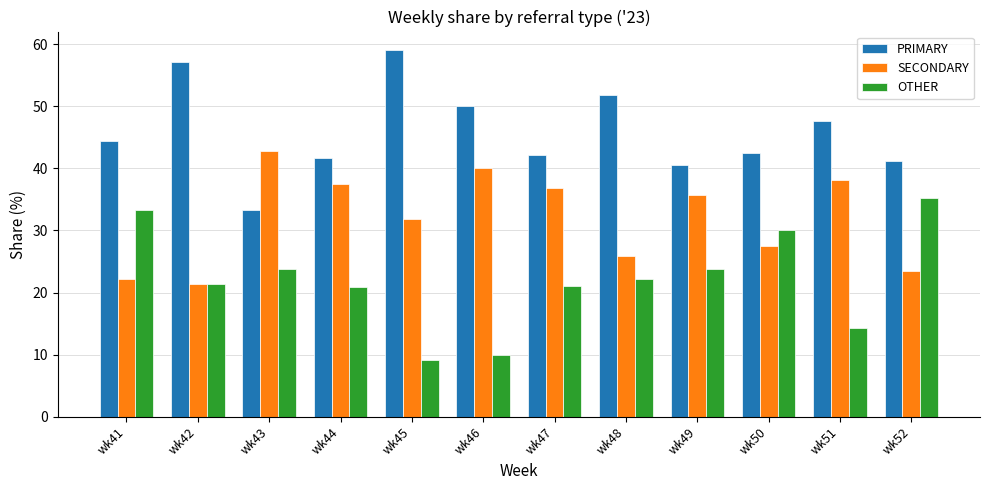

At wk46, list the series in order from largest to smallest.

PRIMARY, SECONDARY, OTHER